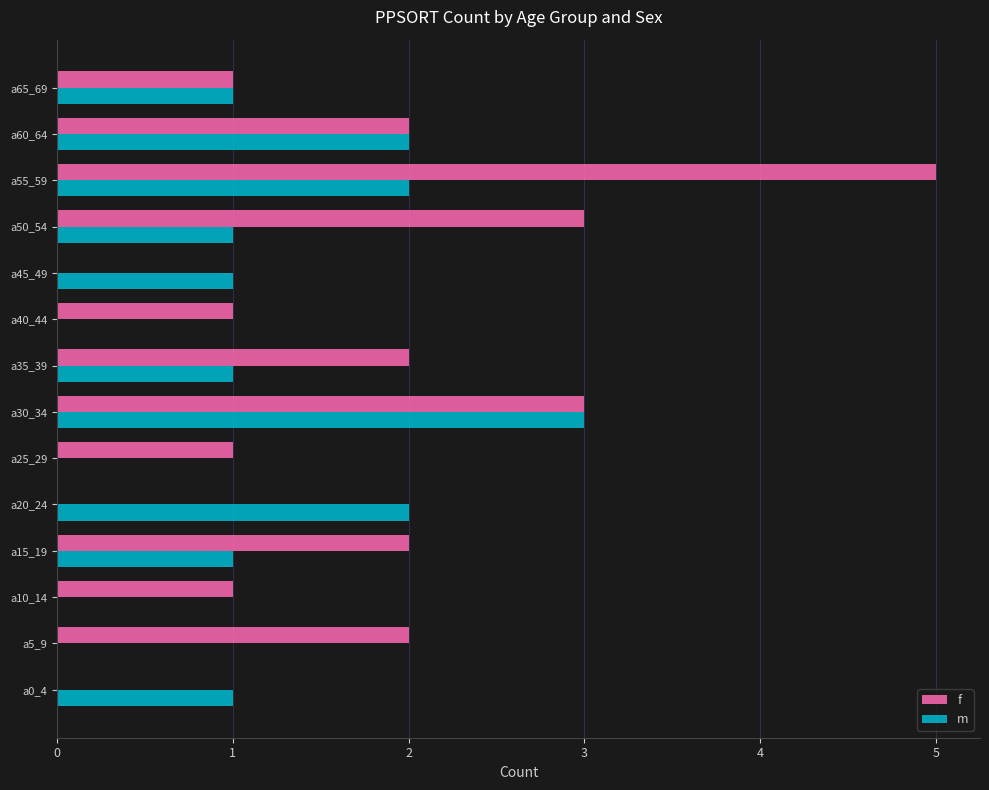

How many distinct data groups are displayed?

2